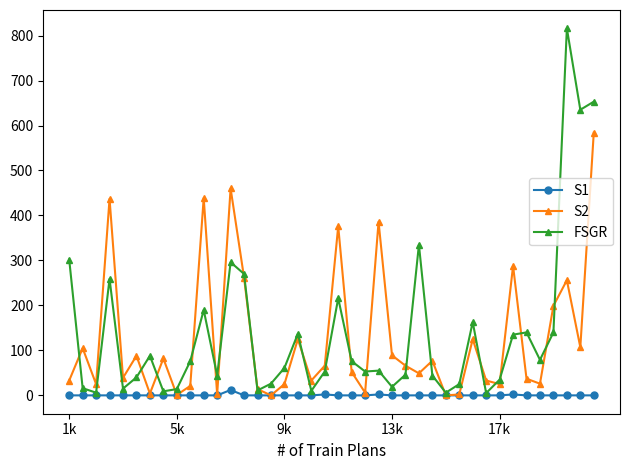

What is the greatest value displayed?

816